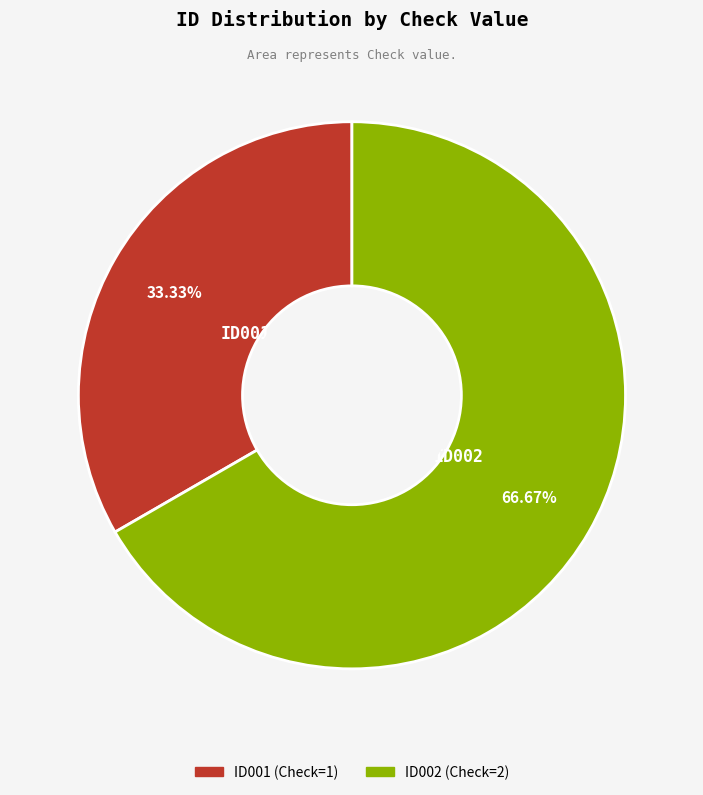

Which has a higher value, ID001 or ID002?

ID002